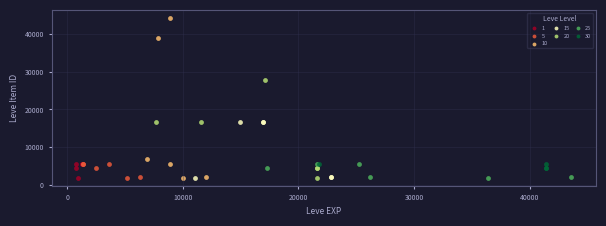

Which series has the widest spread of Y values?

10